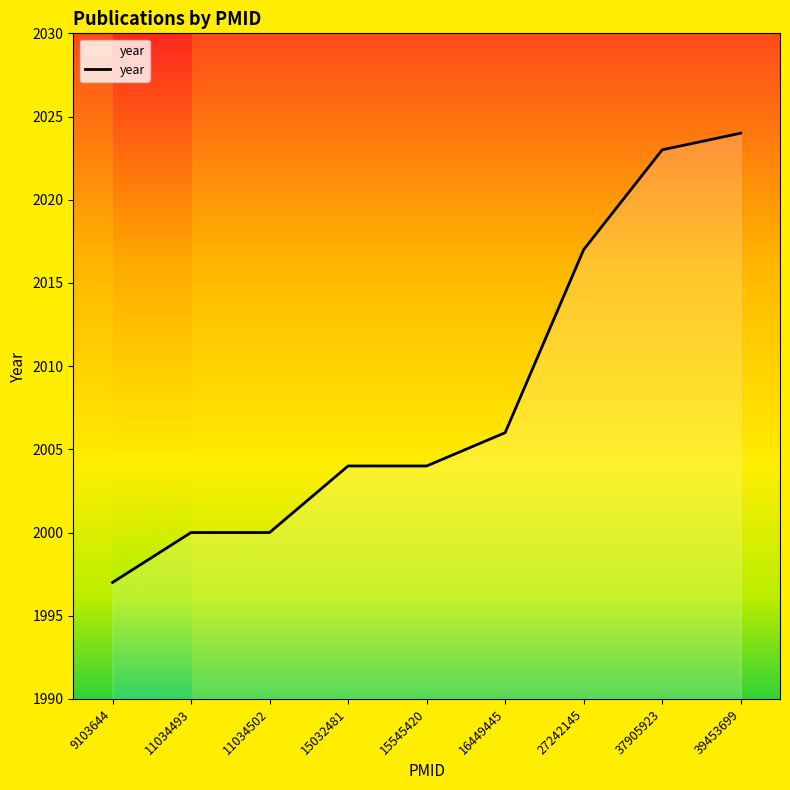

Count the values in the range 2000 to 2017.

6